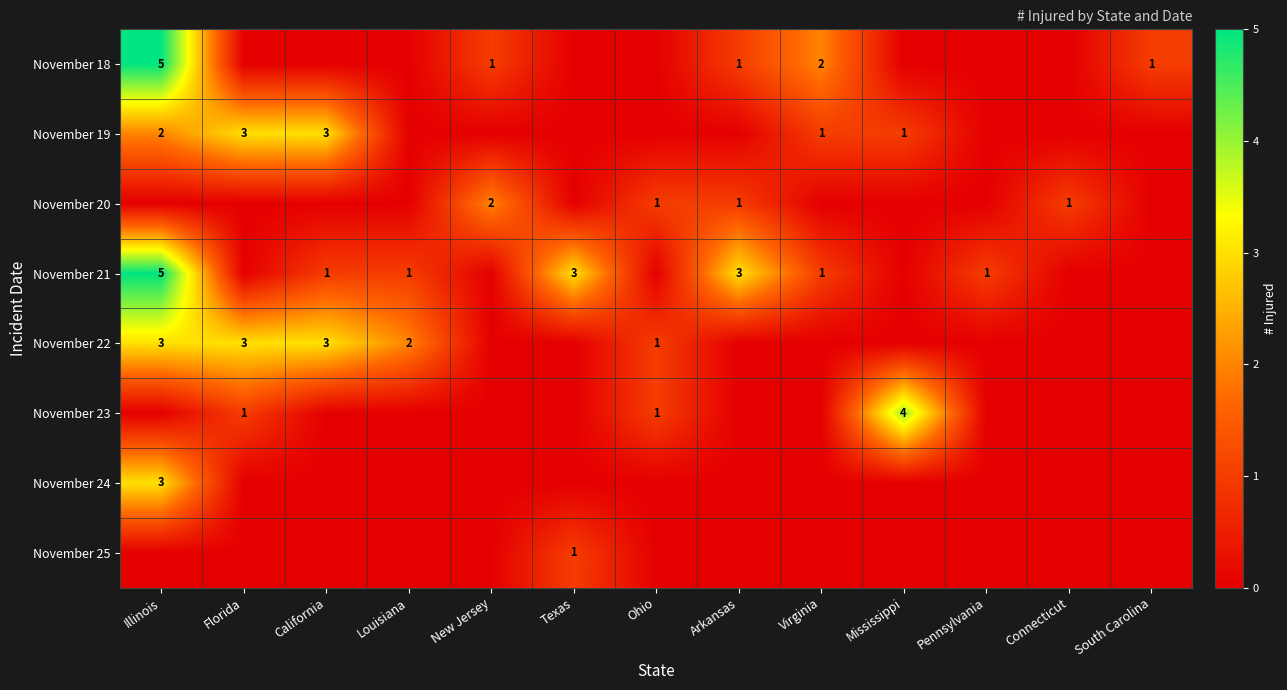

Count the number of data series in this chart.

8